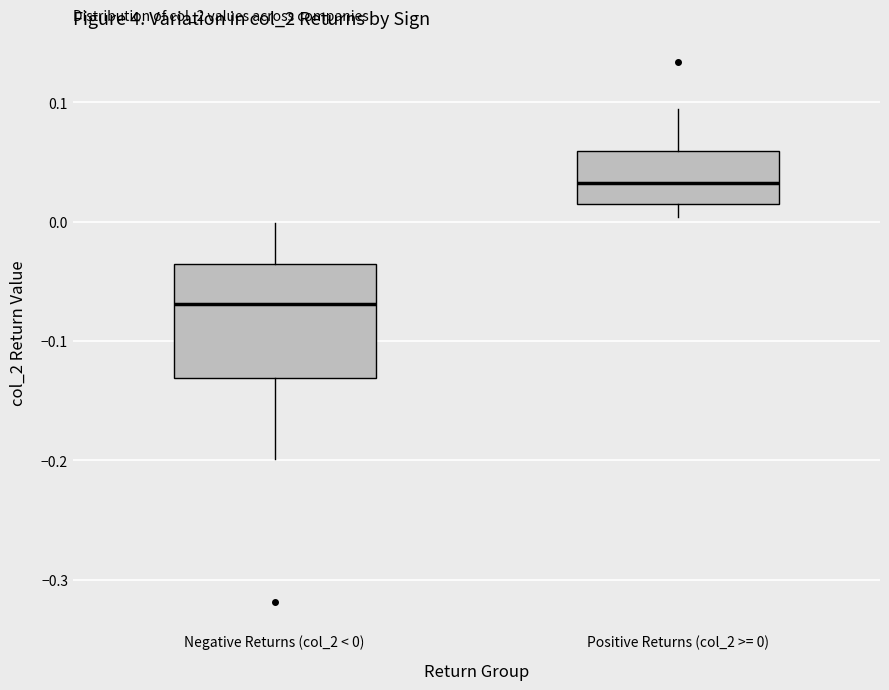

Comparing the boxes themselves (not the whiskers), which one is the tallest?

Negative Returns (col_2 < 0)